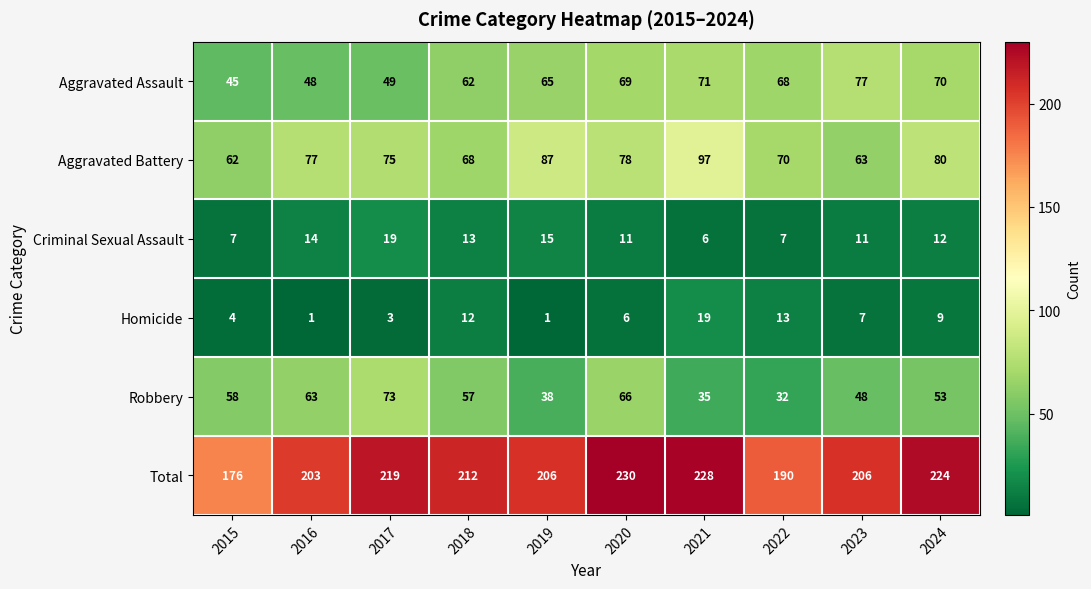

What is the difference between the Homicide values at 2017 and 2023?

4